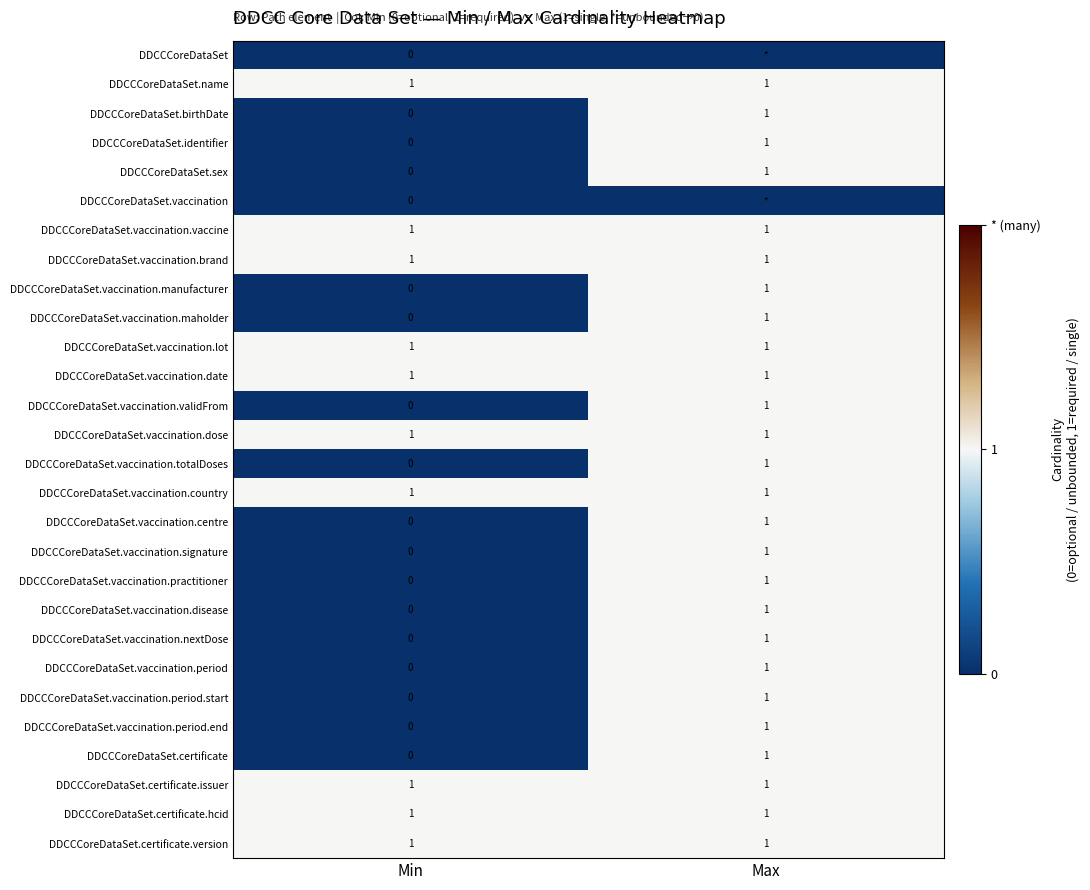

At which label does DDCCCoreDataSet.birthDate reach its peak?

Max